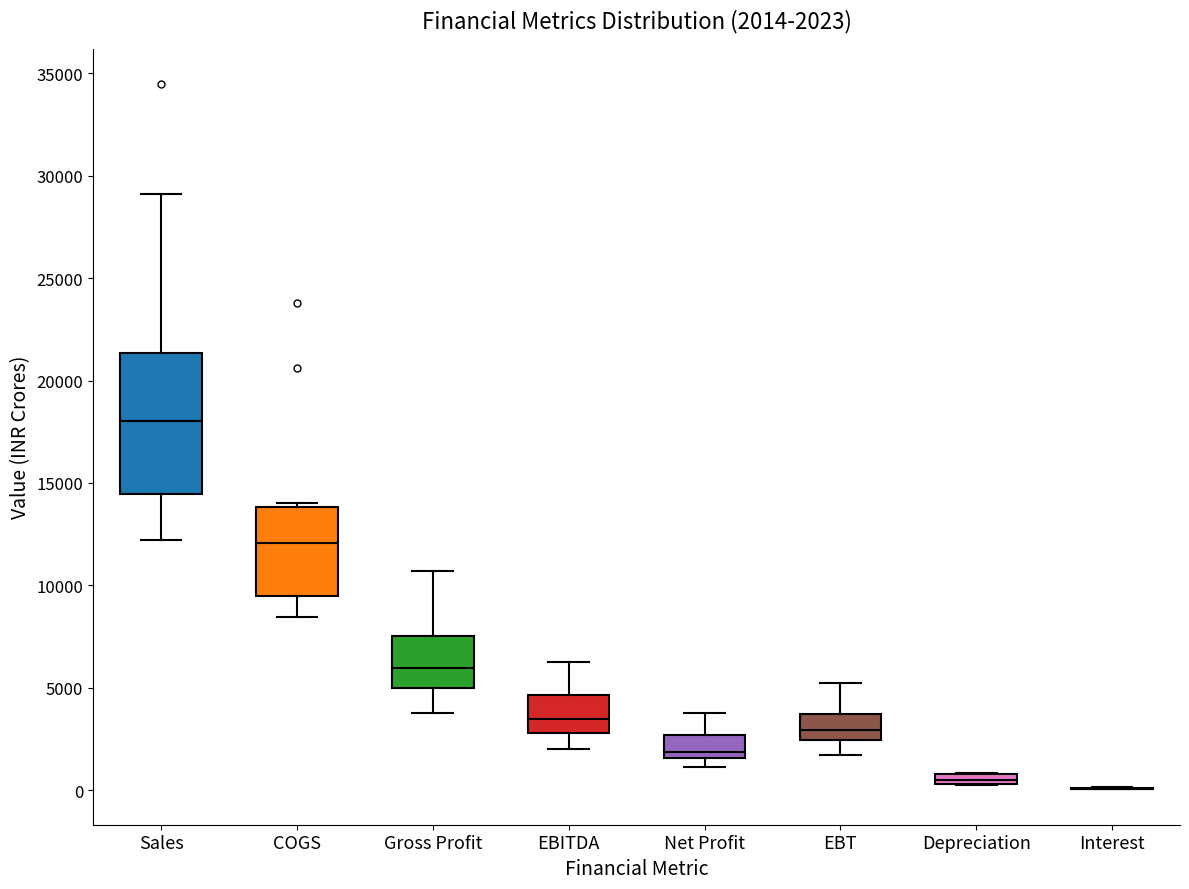

Comparing the boxes themselves (not the whiskers), which one is the tallest?

Sales